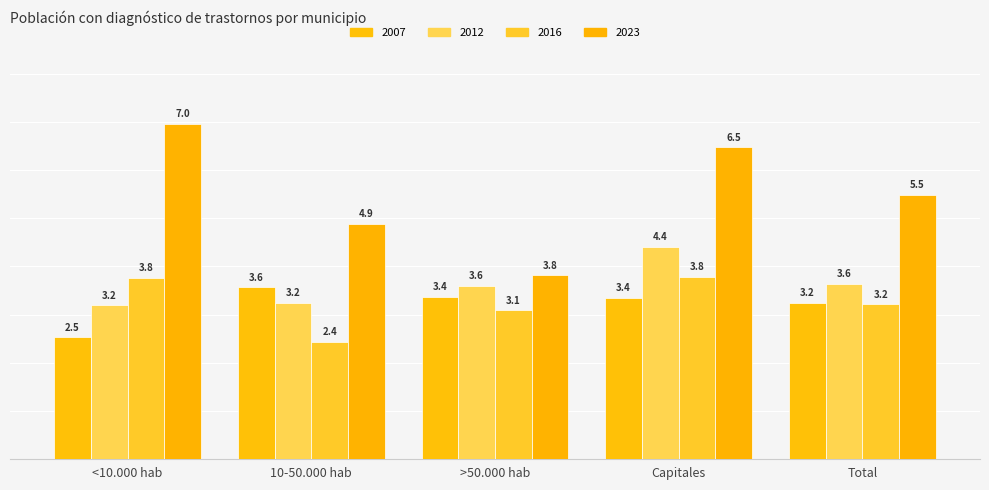

Does the chart contain stacked bars?

No